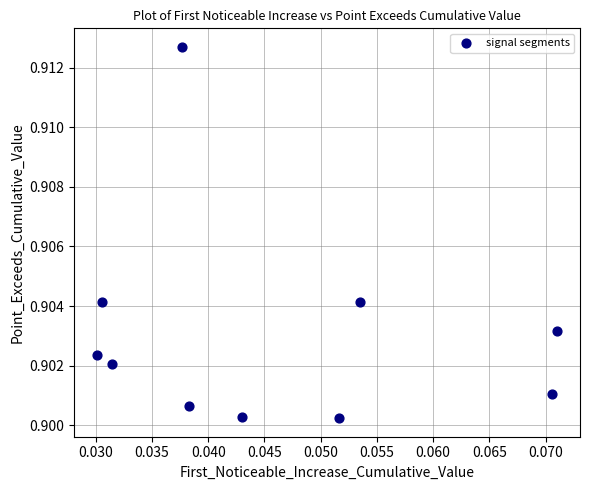

How many points are shown in the scatter plot?

10